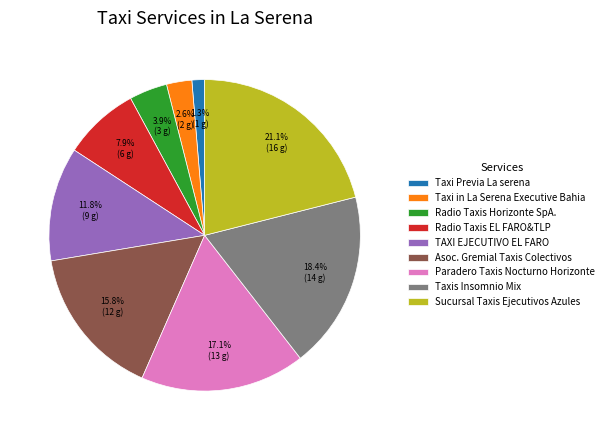

Between Radio Taxis EL FARO&TLP and Taxi in La Serena Executive Bahia, which is larger?

Radio Taxis EL FARO&TLP